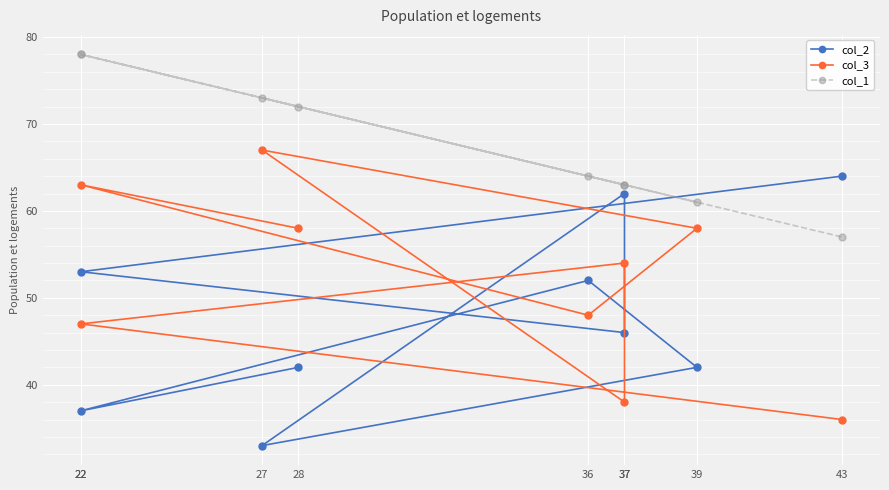

Reading left to right, what are all the values shown in this chart?

col_2: 42	37	52	42	33	62	46	53	64
col_3: 58	63	48	58	67	38	54	47	36
col_1: 72	78	64	61	73	63	63	78	57